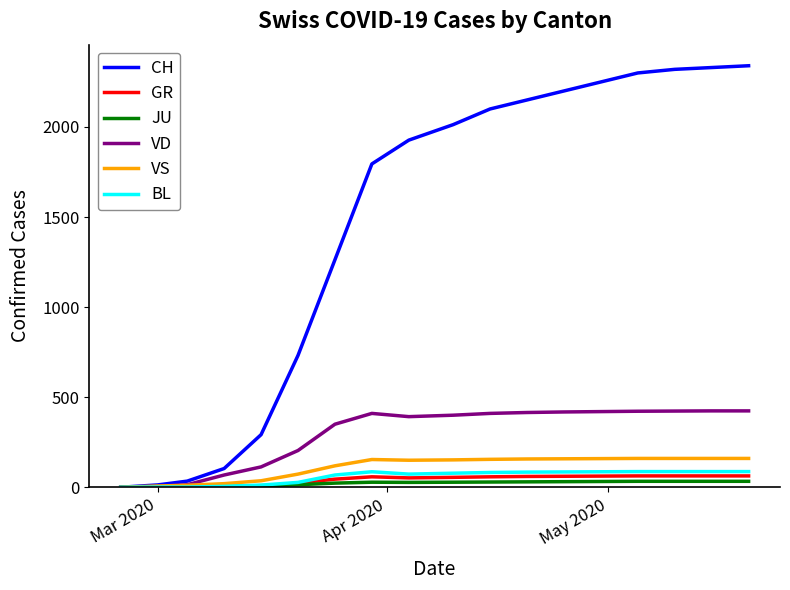

How many lines are shown in the chart?

6